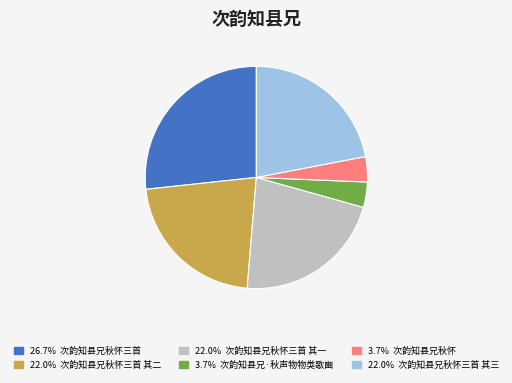

Is there a majority slice in this chart?

No